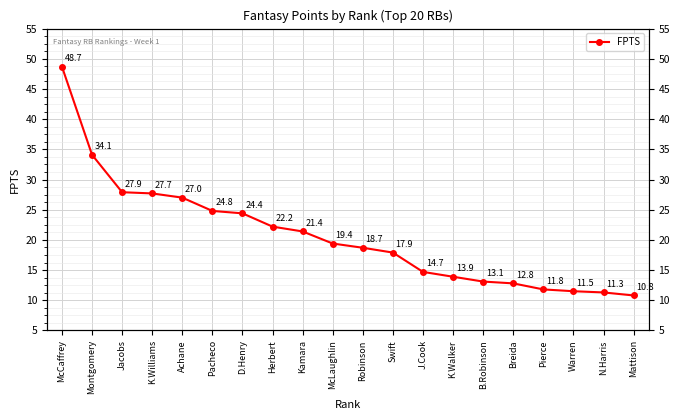

What is the greatest value displayed?

48.7